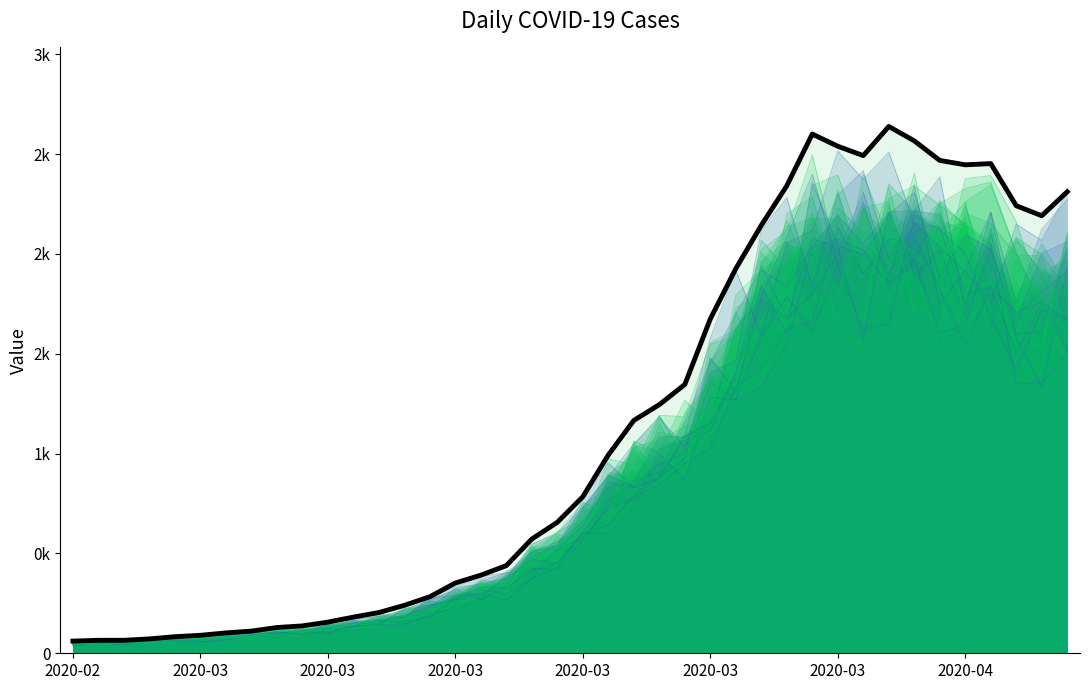

What is the change in value from 2020-03-03 to 2020-04-06?

+2221